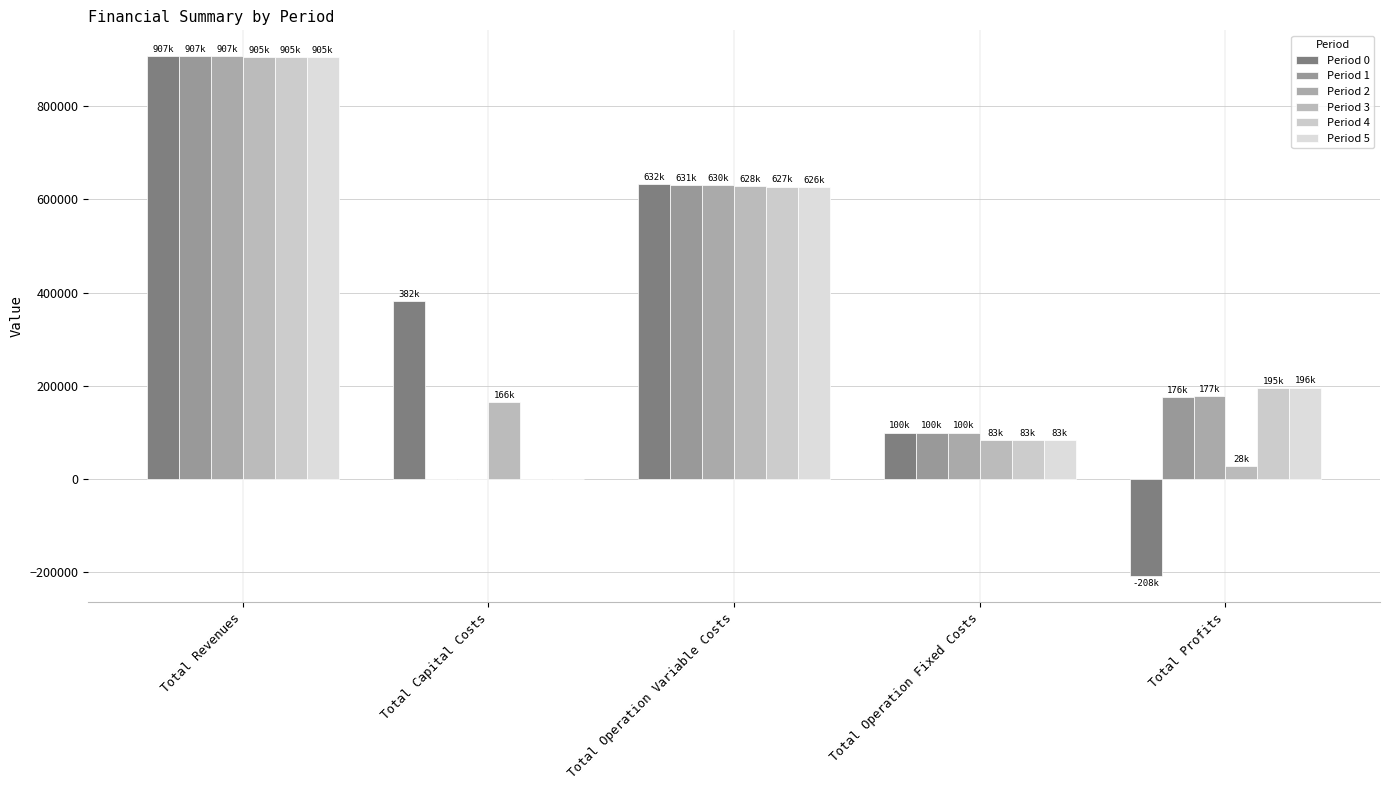

What is the difference between the Period 4 values at Total Profits and Total Capital Costs?

195069.6